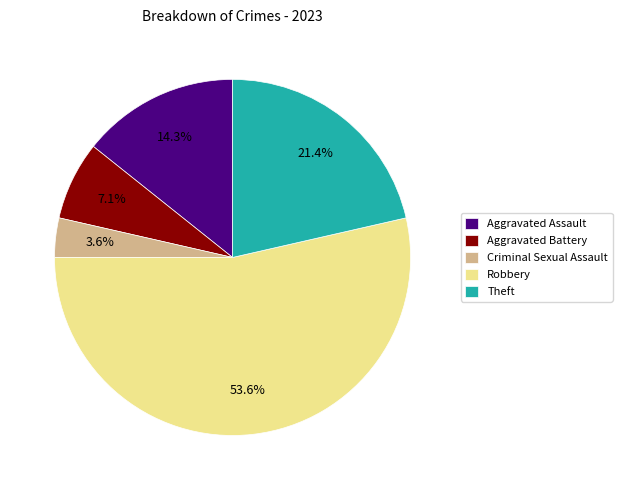

To the nearest percent, what is the difference between the Theft and Aggravated Battery slice percentages?

14%